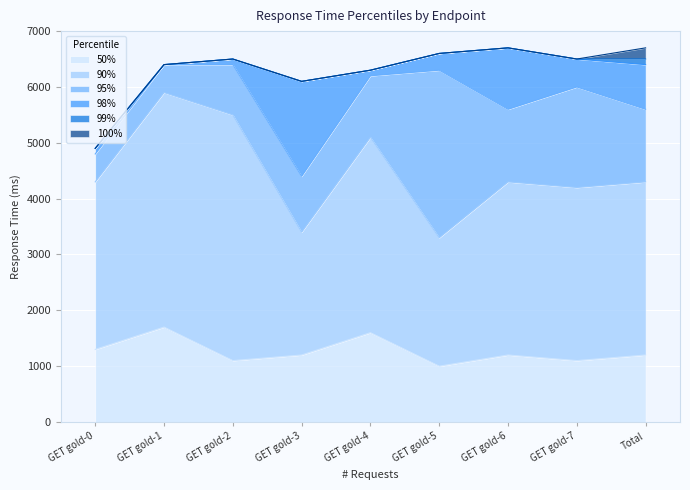

Reading right to left, list all the values displayed in this chart.

50%: Total=1200	GET gold-7=1100	GET gold-6=1200	GET gold-5=1000	GET gold-4=1600	GET gold-3=1200	GET gold-2=1100	GET gold-1=1700	GET gold-0=1300
90%: Total=4300	GET gold-7=4200	GET gold-6=4300	GET gold-5=3300	GET gold-4=5100	GET gold-3=3400	GET gold-2=5500	GET gold-1=5900	GET gold-0=4300
95%: Total=5600	GET gold-7=6000	GET gold-6=5600	GET gold-5=6300	GET gold-4=6200	GET gold-3=4400	GET gold-2=6400	GET gold-1=6400	GET gold-0=4800
98%: Total=6400	GET gold-7=6500	GET gold-6=6700	GET gold-5=6600	GET gold-4=6300	GET gold-3=6100	GET gold-2=6500	GET gold-1=6400	GET gold-0=4900
99%: Total=6500	GET gold-7=6500	GET gold-6=6700	GET gold-5=6600	GET gold-4=6300	GET gold-3=6100	GET gold-2=6500	GET gold-1=6400	GET gold-0=4900
100%: Total=6700	GET gold-7=6500	GET gold-6=6700	GET gold-5=6600	GET gold-4=6300	GET gold-3=6100	GET gold-2=6500	GET gold-1=6400	GET gold-0=4900